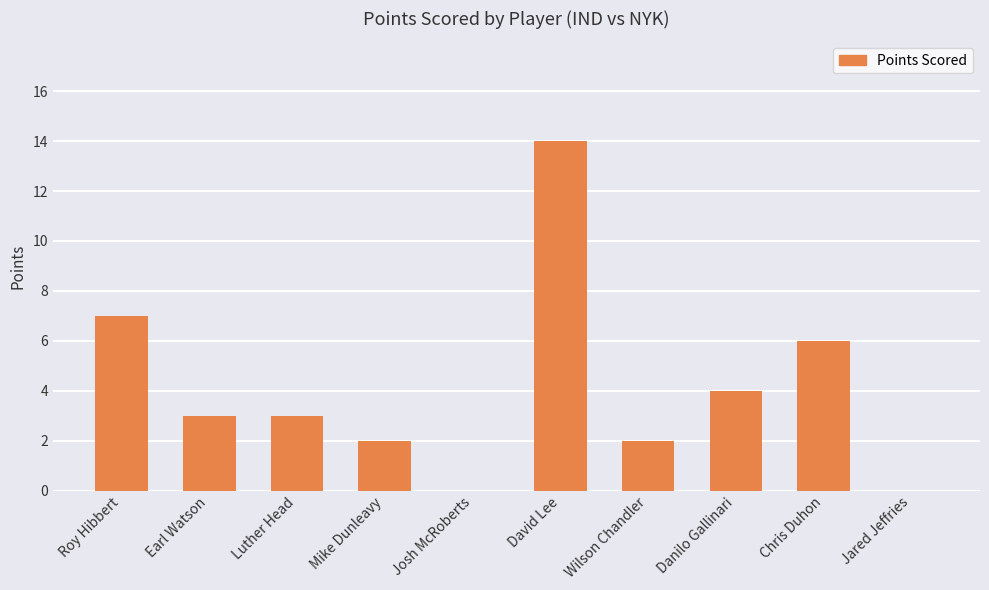

Approximately how many times larger is the value at Chris Duhon compared to Luther Head?

2.0